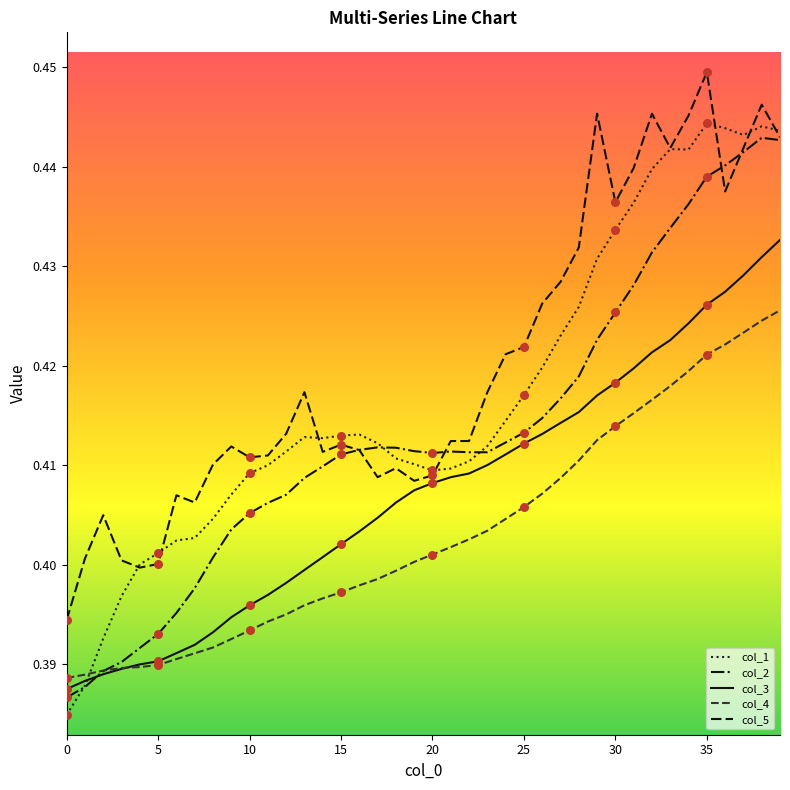

Which series has the largest total across all categories?

col_5